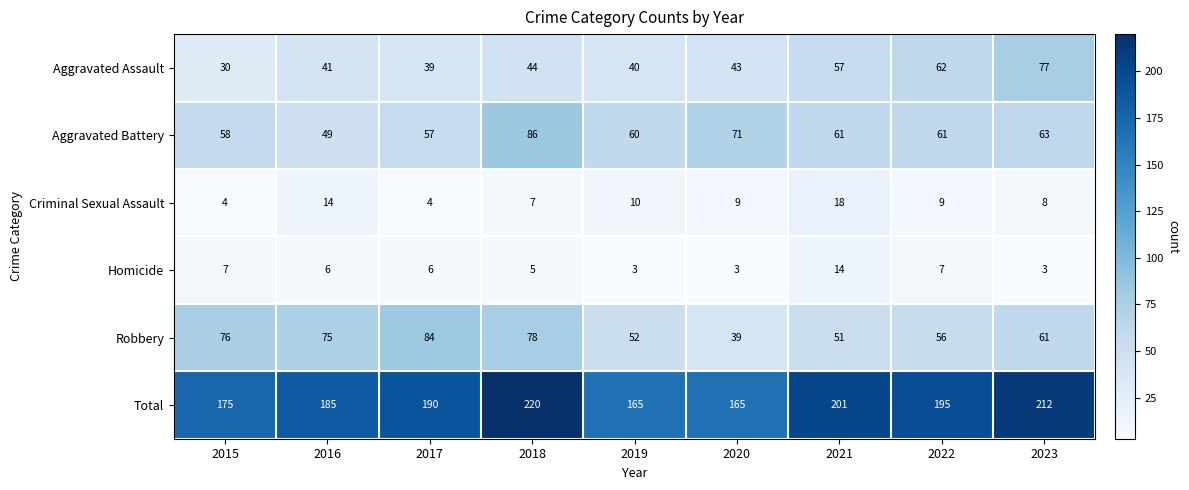

Count the Total values in the range 175 to 201.

5